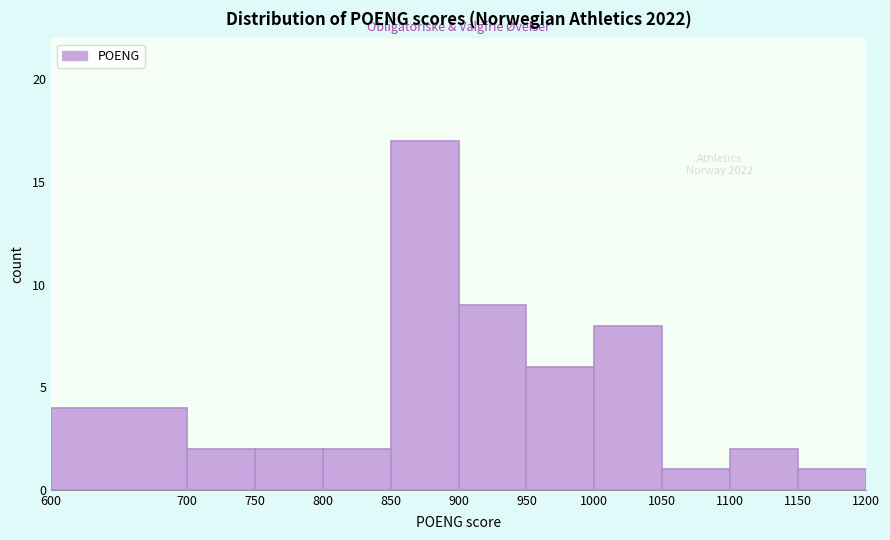

Over which range of the x-axis is the bar tallest?

850 to 900